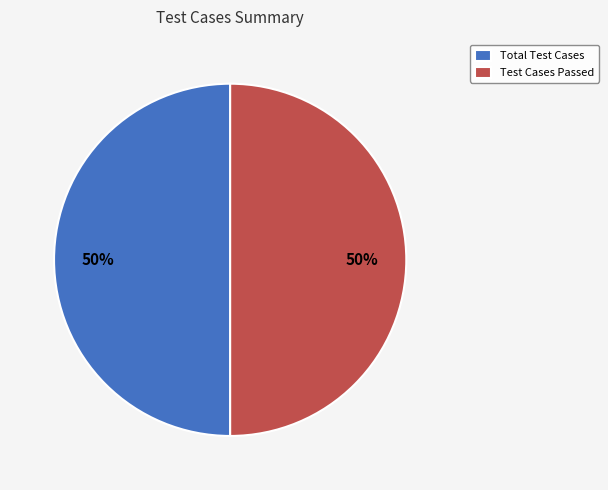

Is the sum of Total Test Cases and Test Cases Passed greater than half?

Yes